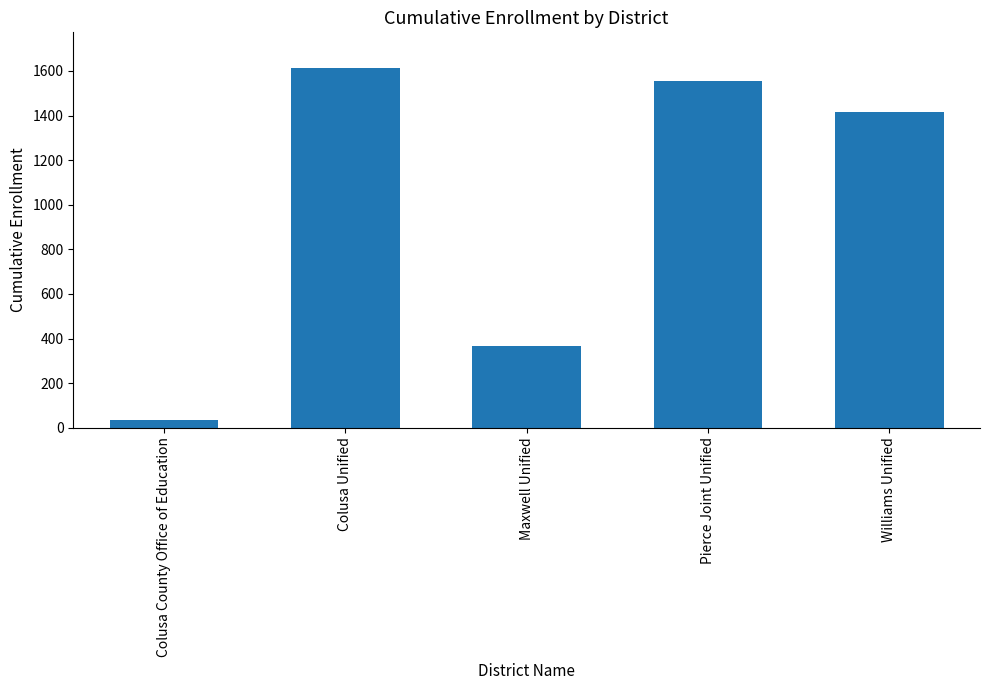

How many data points does each series have?

5